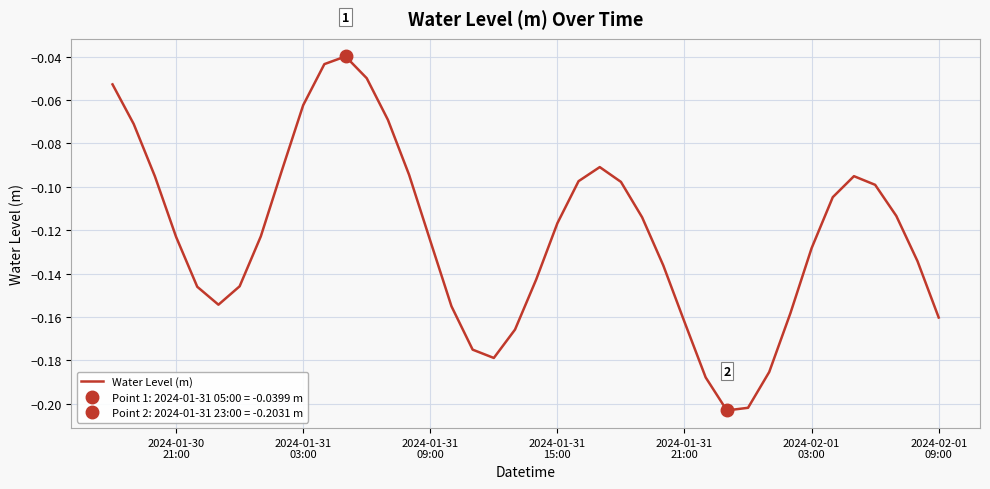

True or false: there are more than 0 points higher than both neighbors.

True